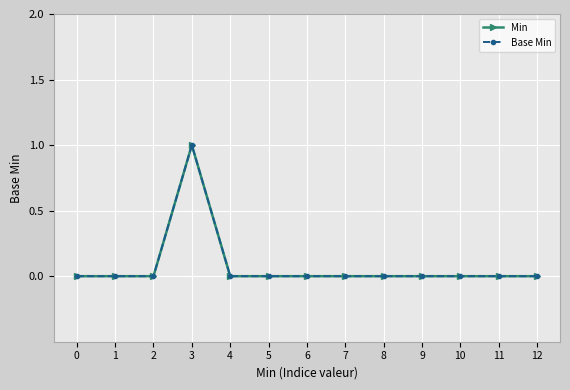

True or false: Base Min and Min intersect in this chart.

False